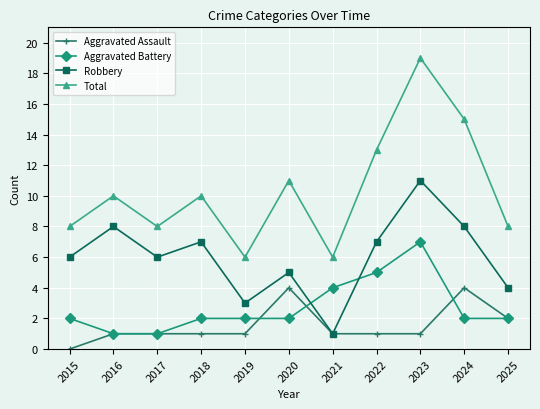

At how many categories does at least one series exceed 3?

11